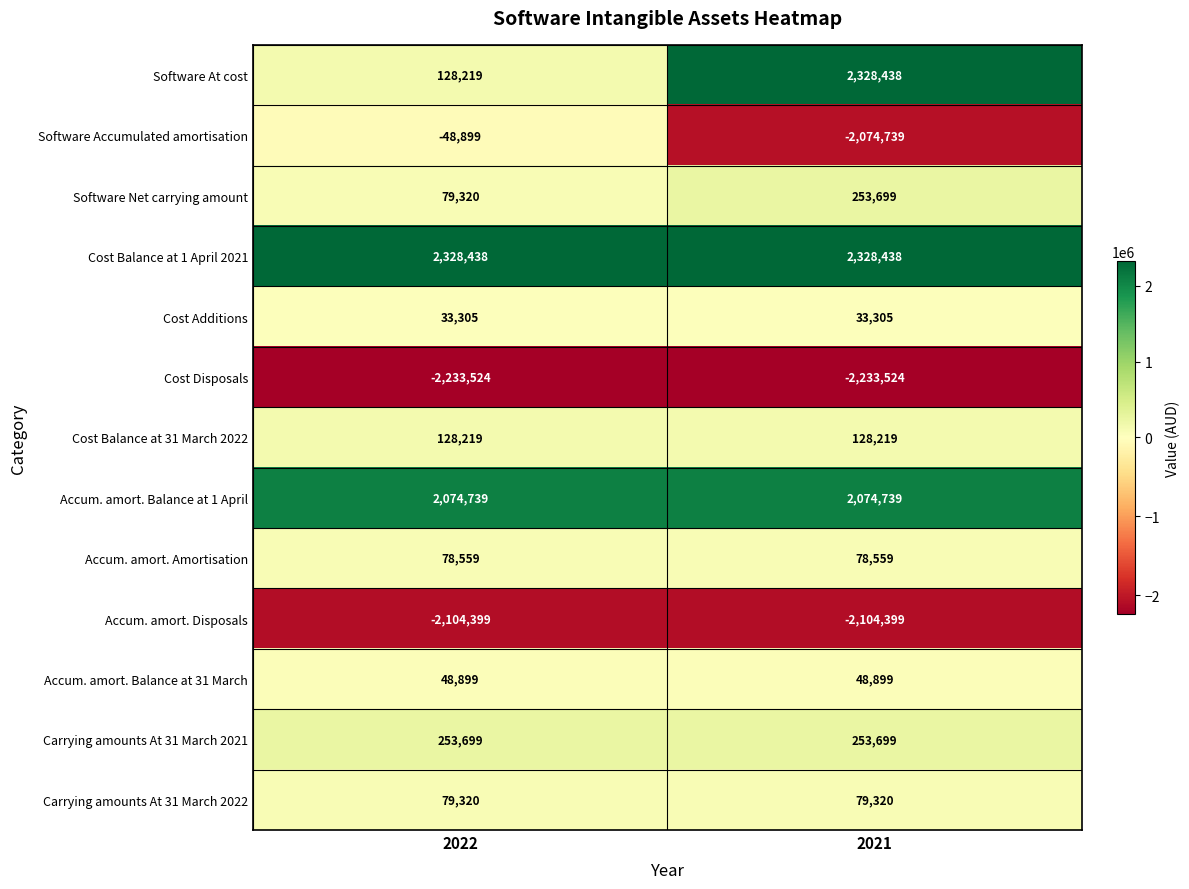

What is the average value of the Cost Additions series?

33305